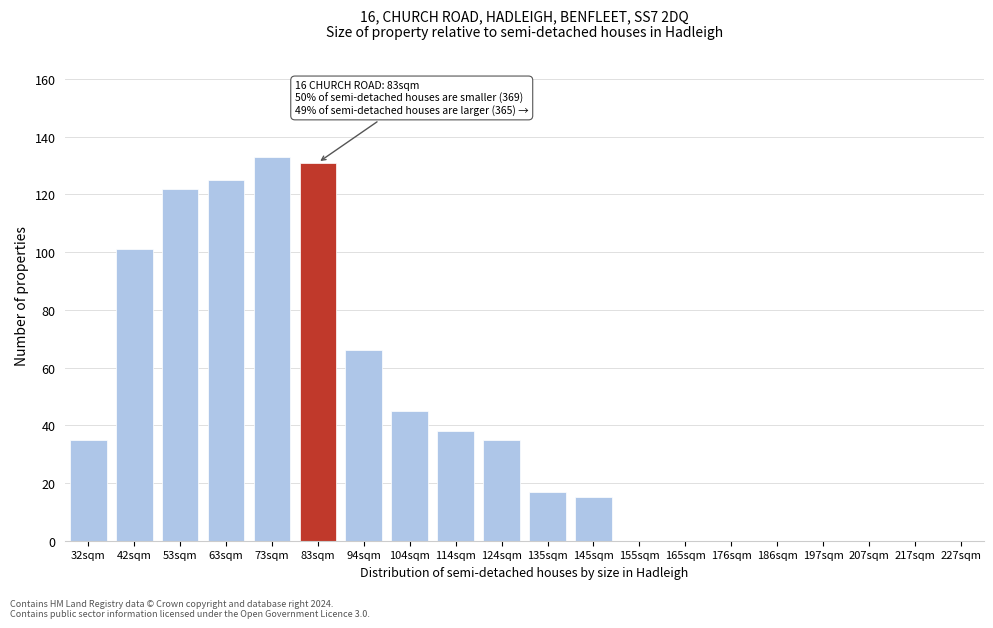

Reading left to right, transcribe all the data shown in this chart.

32sqm=35	42sqm=101	53sqm=122	63sqm=125	73sqm=133	83sqm=131	94sqm=66	104sqm=45	114sqm=38	124sqm=35	135sqm=17	145sqm=15	155sqm=0	165sqm=0	176sqm=0	186sqm=0	197sqm=0	207sqm=0	217sqm=0	227sqm=0